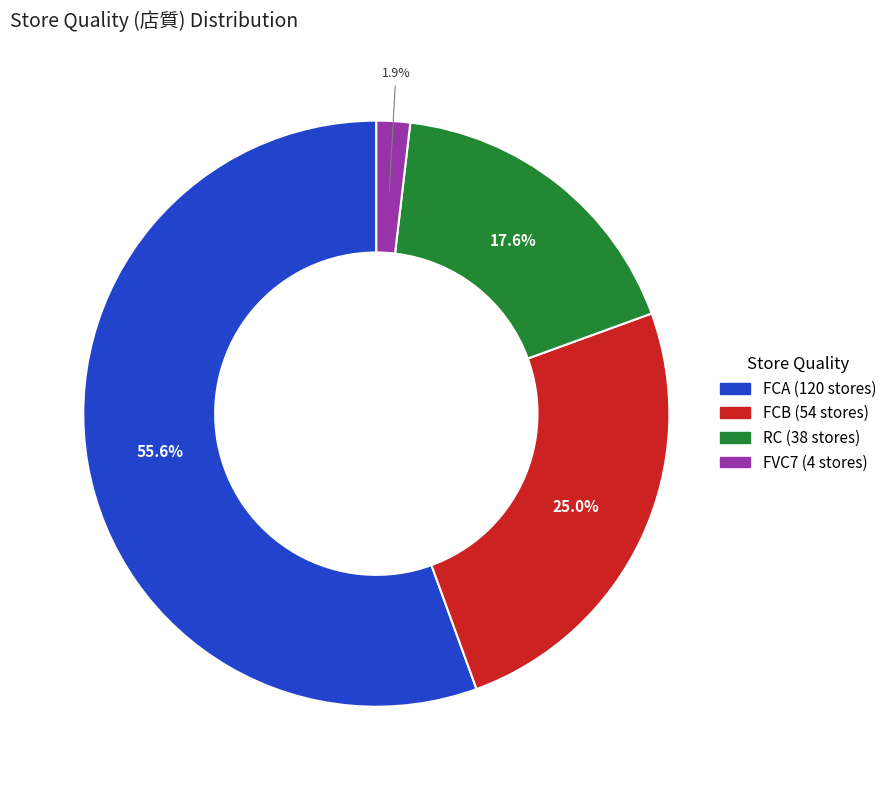

Is there a majority slice in this chart?

Yes